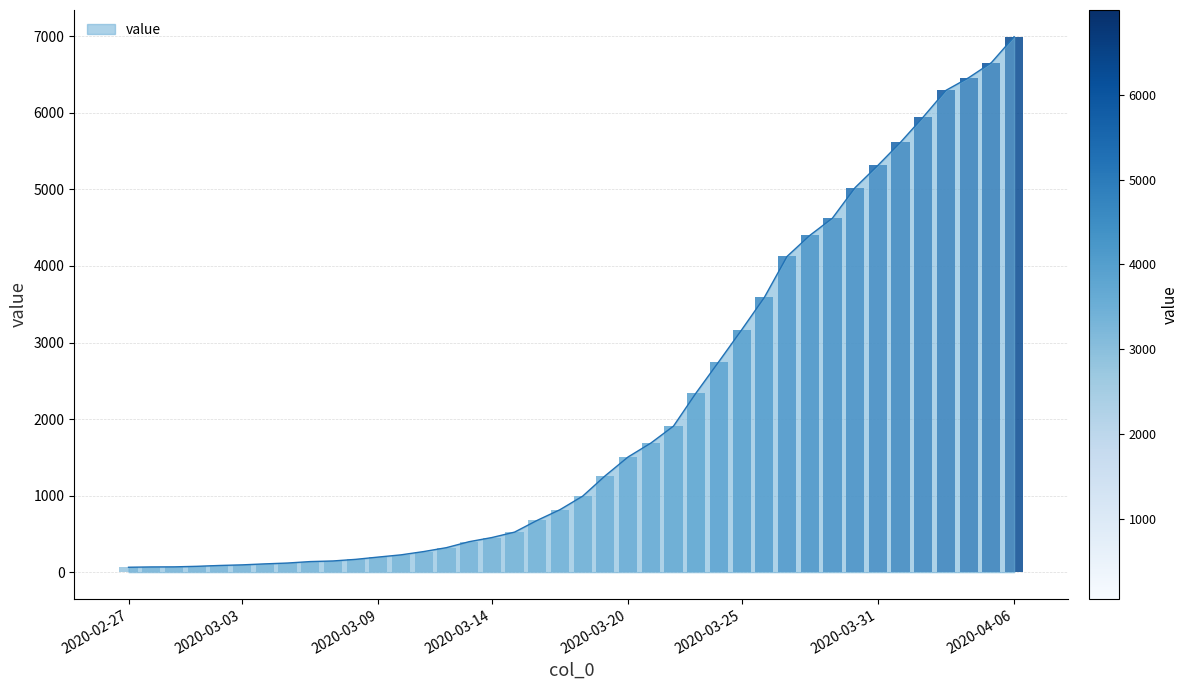

What is the difference between the maximum and minimum values?

6931